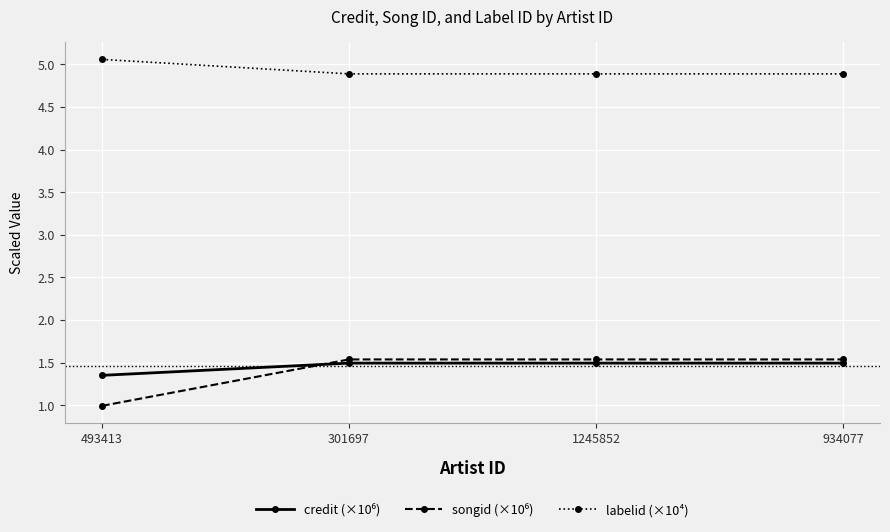

Count the number of categories in the chart.

4